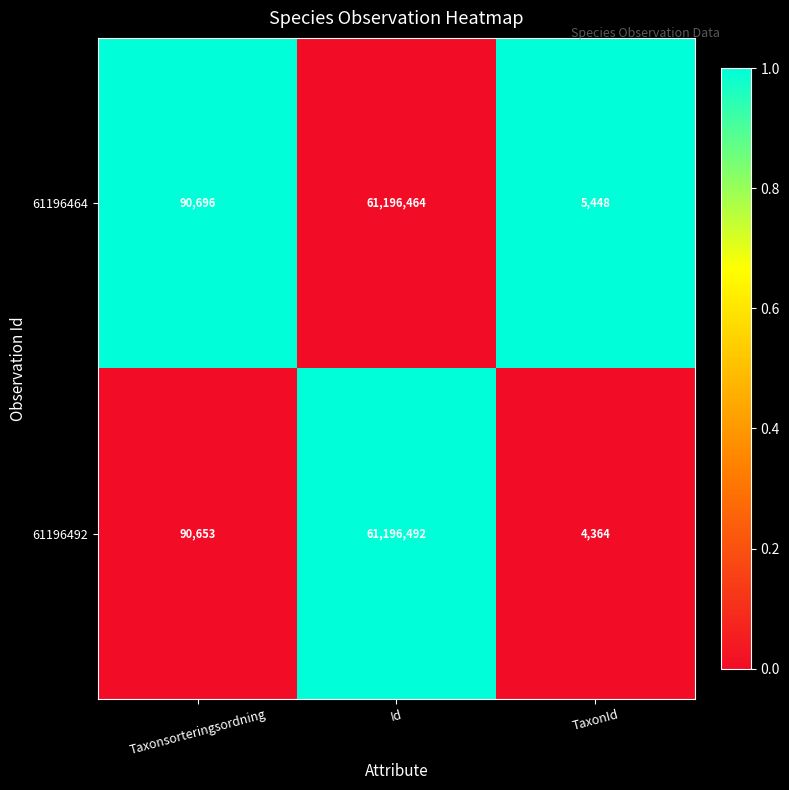

Rank the series at Id from lowest to highest value.

61196464, 61196492